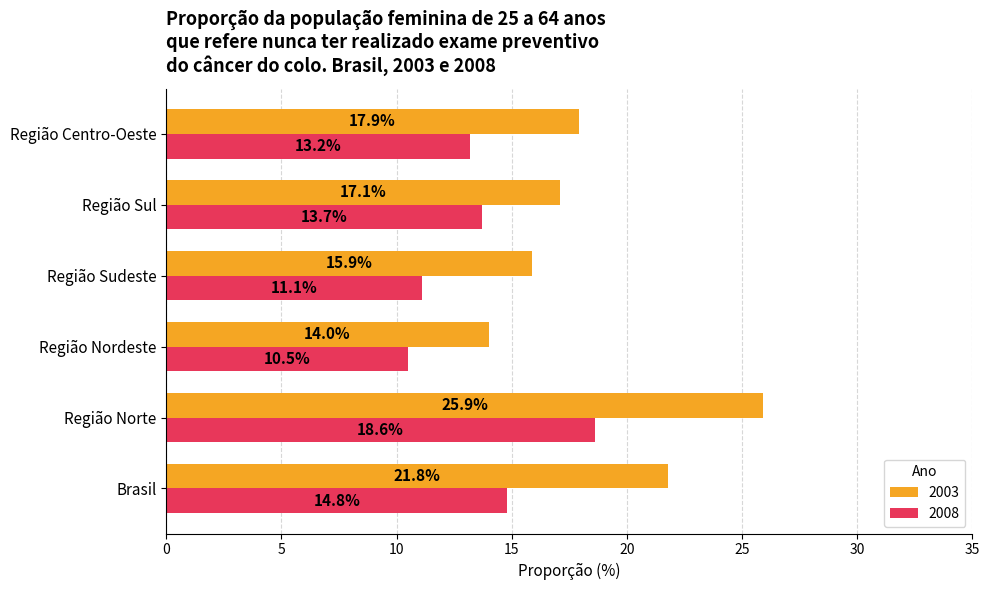

Which category has the lowest value across all series?

Região Nordeste